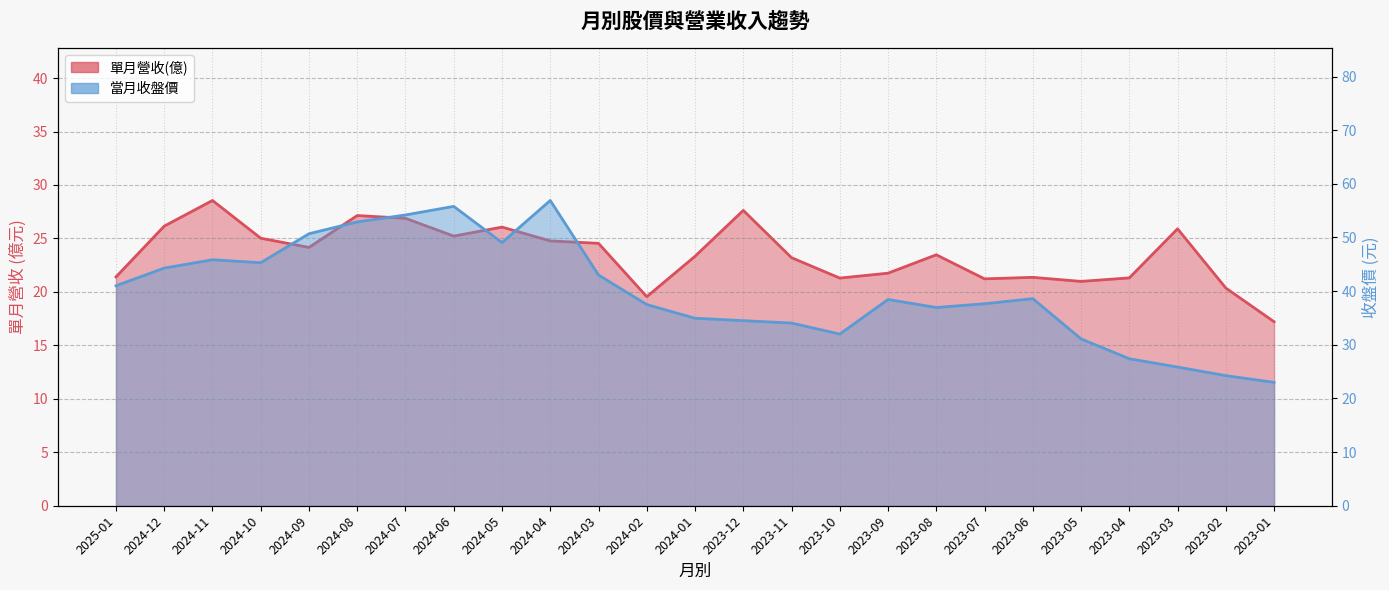

How many data points in 單月營收(億) are above 23?

15